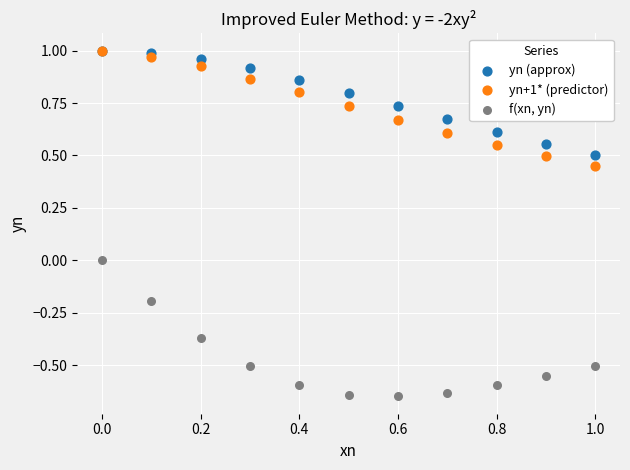

Which series has the widest spread of Y values?

f(xn, yn)